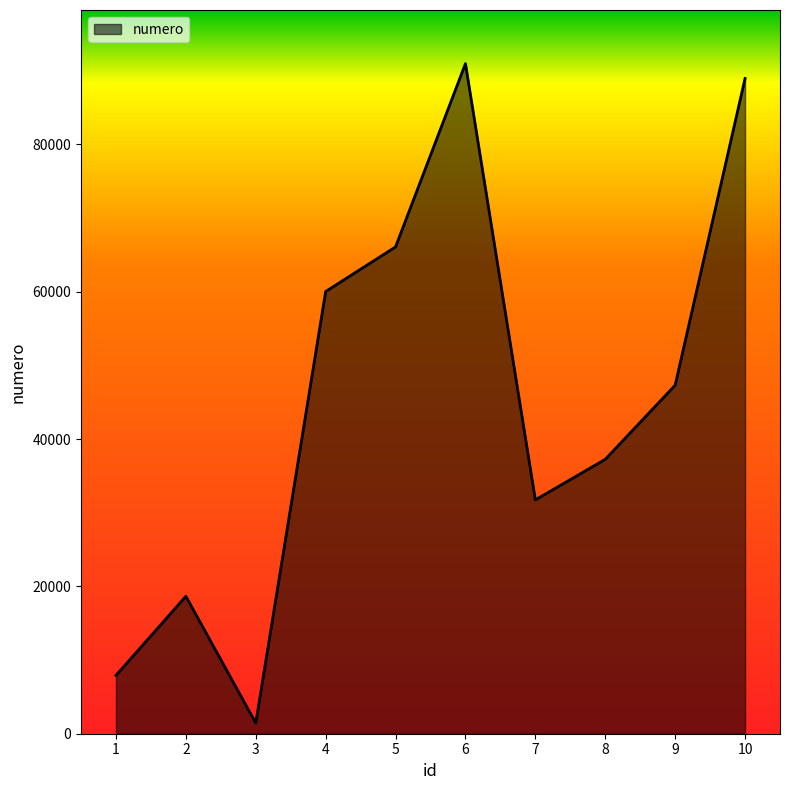

Between 4 and 1, which is larger?

4